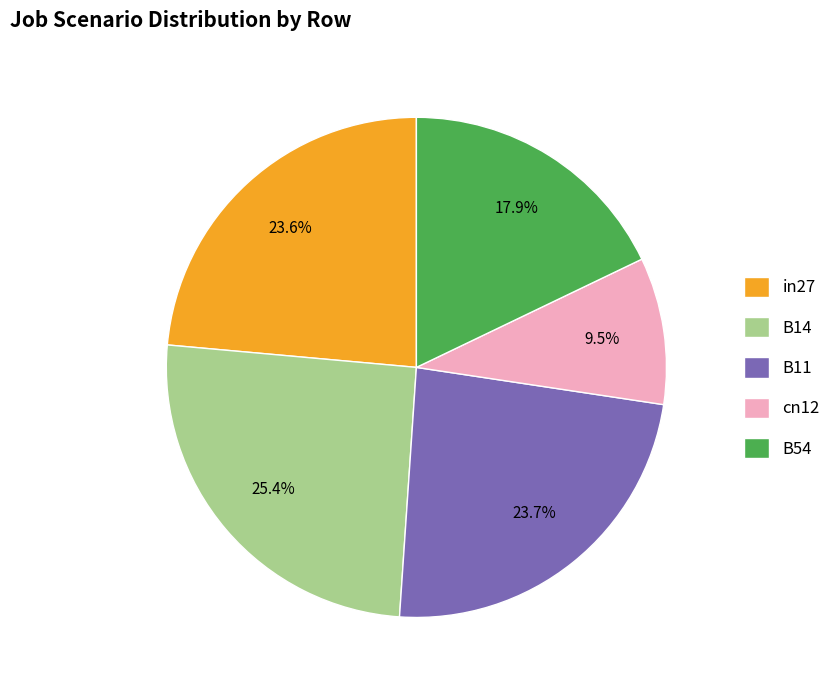

How many slices are in this pie chart?

5